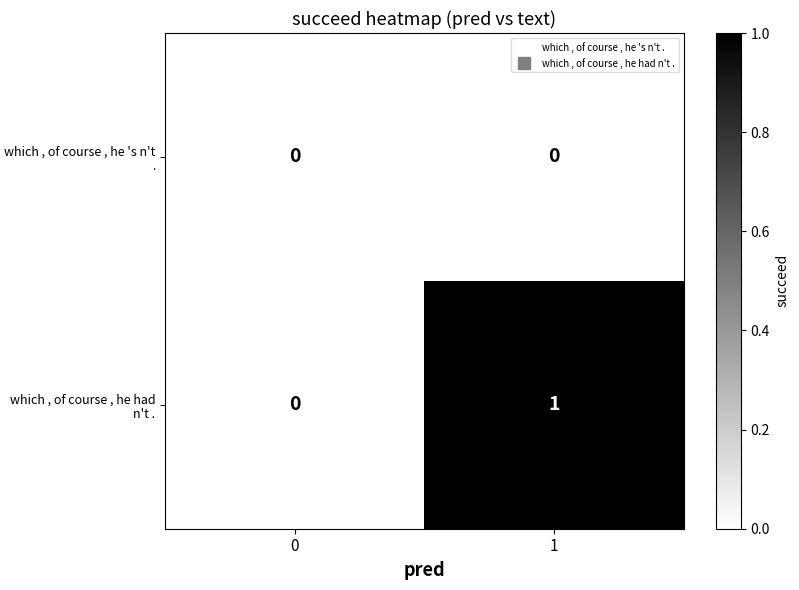

How many series are shown in this chart?

2